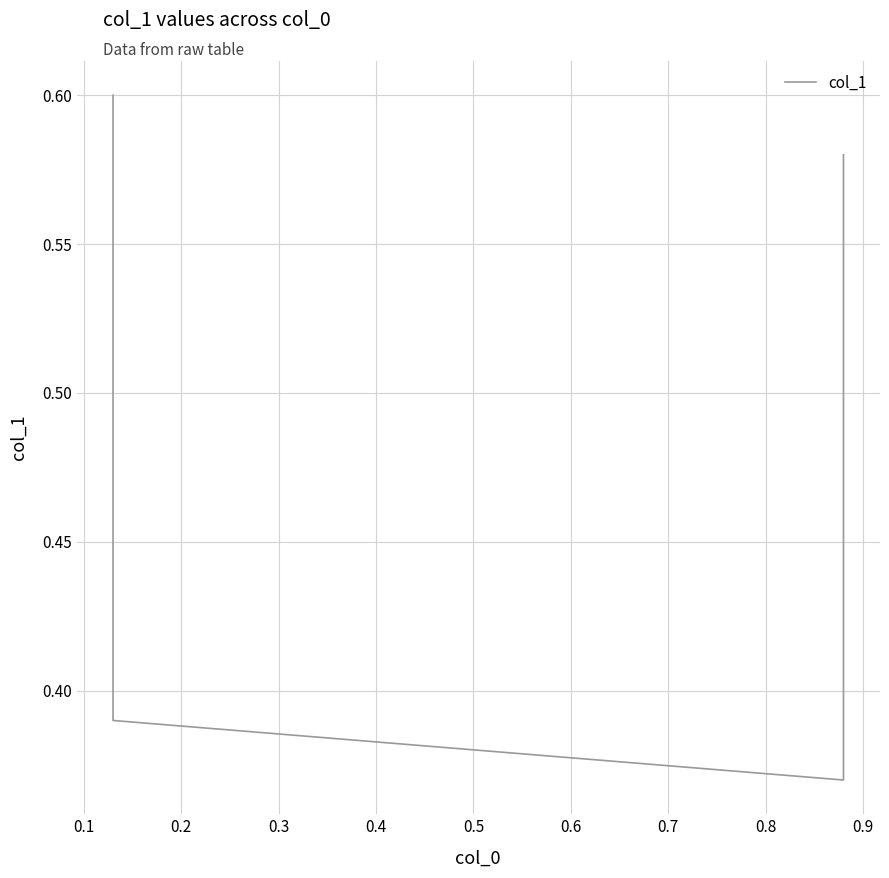

True or false: the data has more than 0 interior local peaks.

False